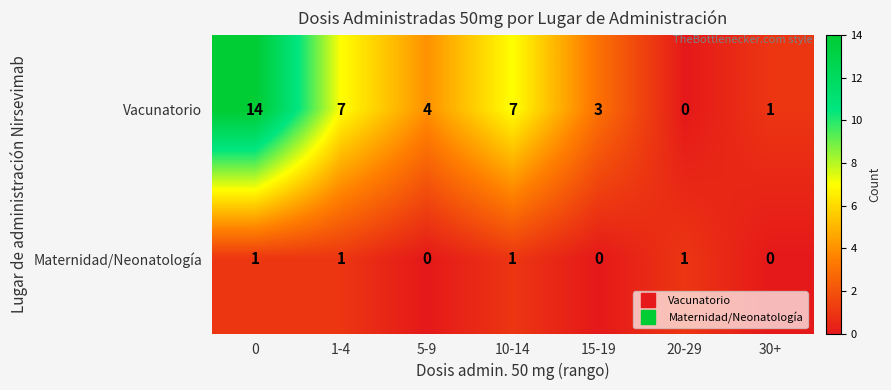

Between 5-9 and 15-19, which series saw the biggest shift?

Vacunatorio